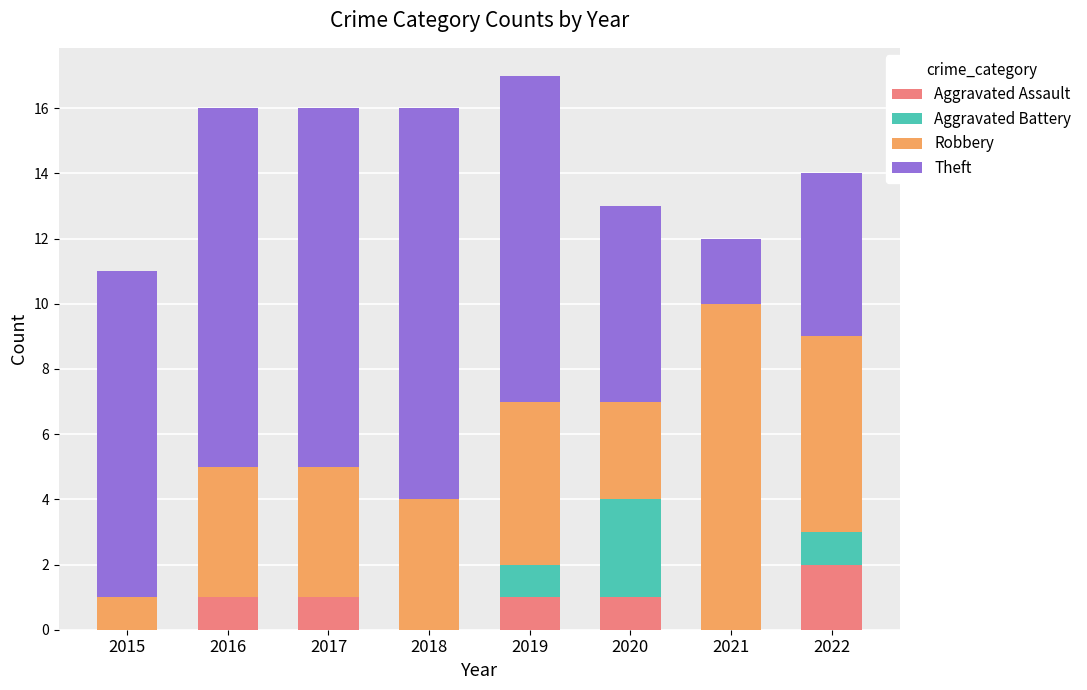

What is the total value across all series at 2021?

12